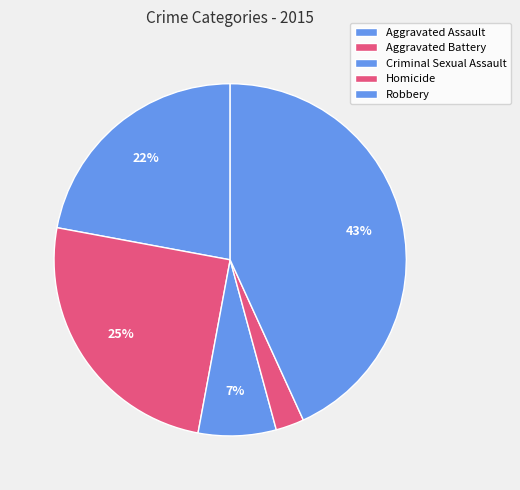

Does Robbery account for over 50% of the chart?

No